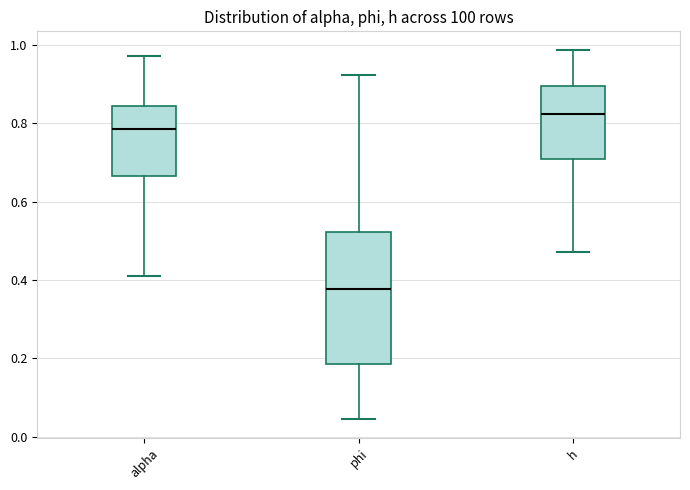

Reading left to right, transcribe this box plot: for each box, give where its median line is, the range the box spans, and where its two whiskers end, as read against the y-axis. The values are not printed on the chart, so give them approximately, as read against the axis.

alpha: median 0.78, box 0.66 to 0.84, whiskers 0.40 to 0.98
phi: median 0.38, box 0.18 to 0.52, whiskers 0.04 to 0.92
h: median 0.82, box 0.70 to 0.90, whiskers 0.48 to 0.98